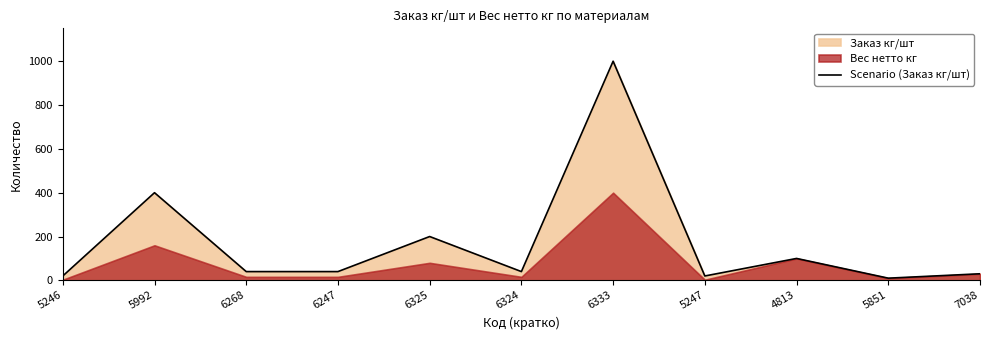

Count the number of categories in the chart.

11